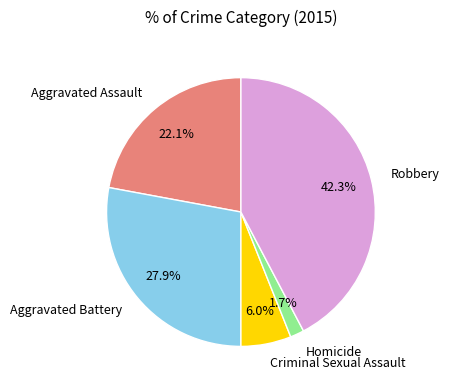

How many slices are in this pie chart?

5